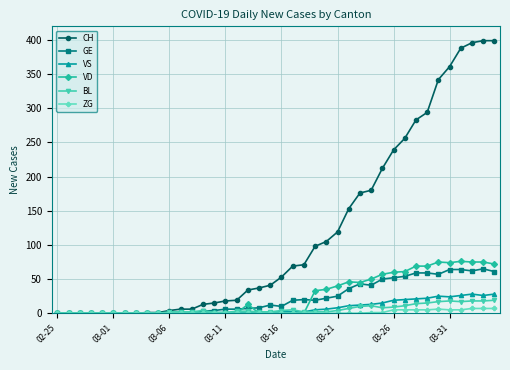

Which series has the largest total across all categories?

CH